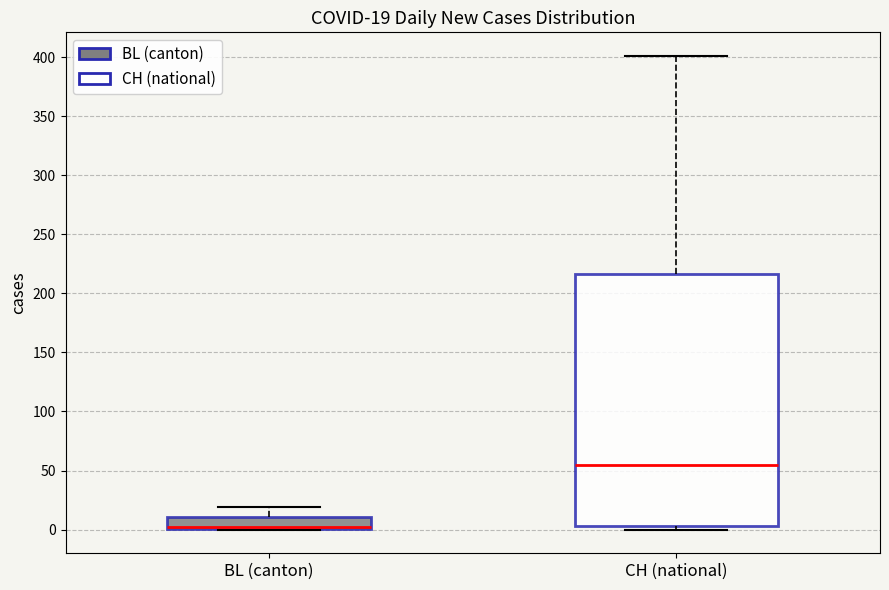

Comparing the boxes themselves (not the whiskers), which one is the tallest?

CH (national)